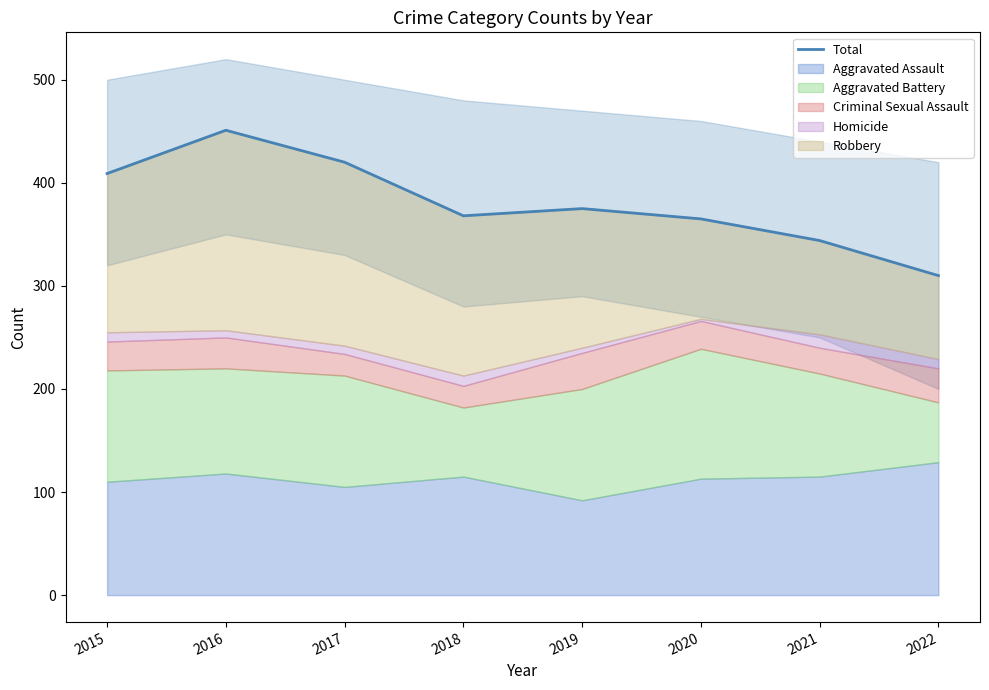

At which label is the value closest to 380?

2019